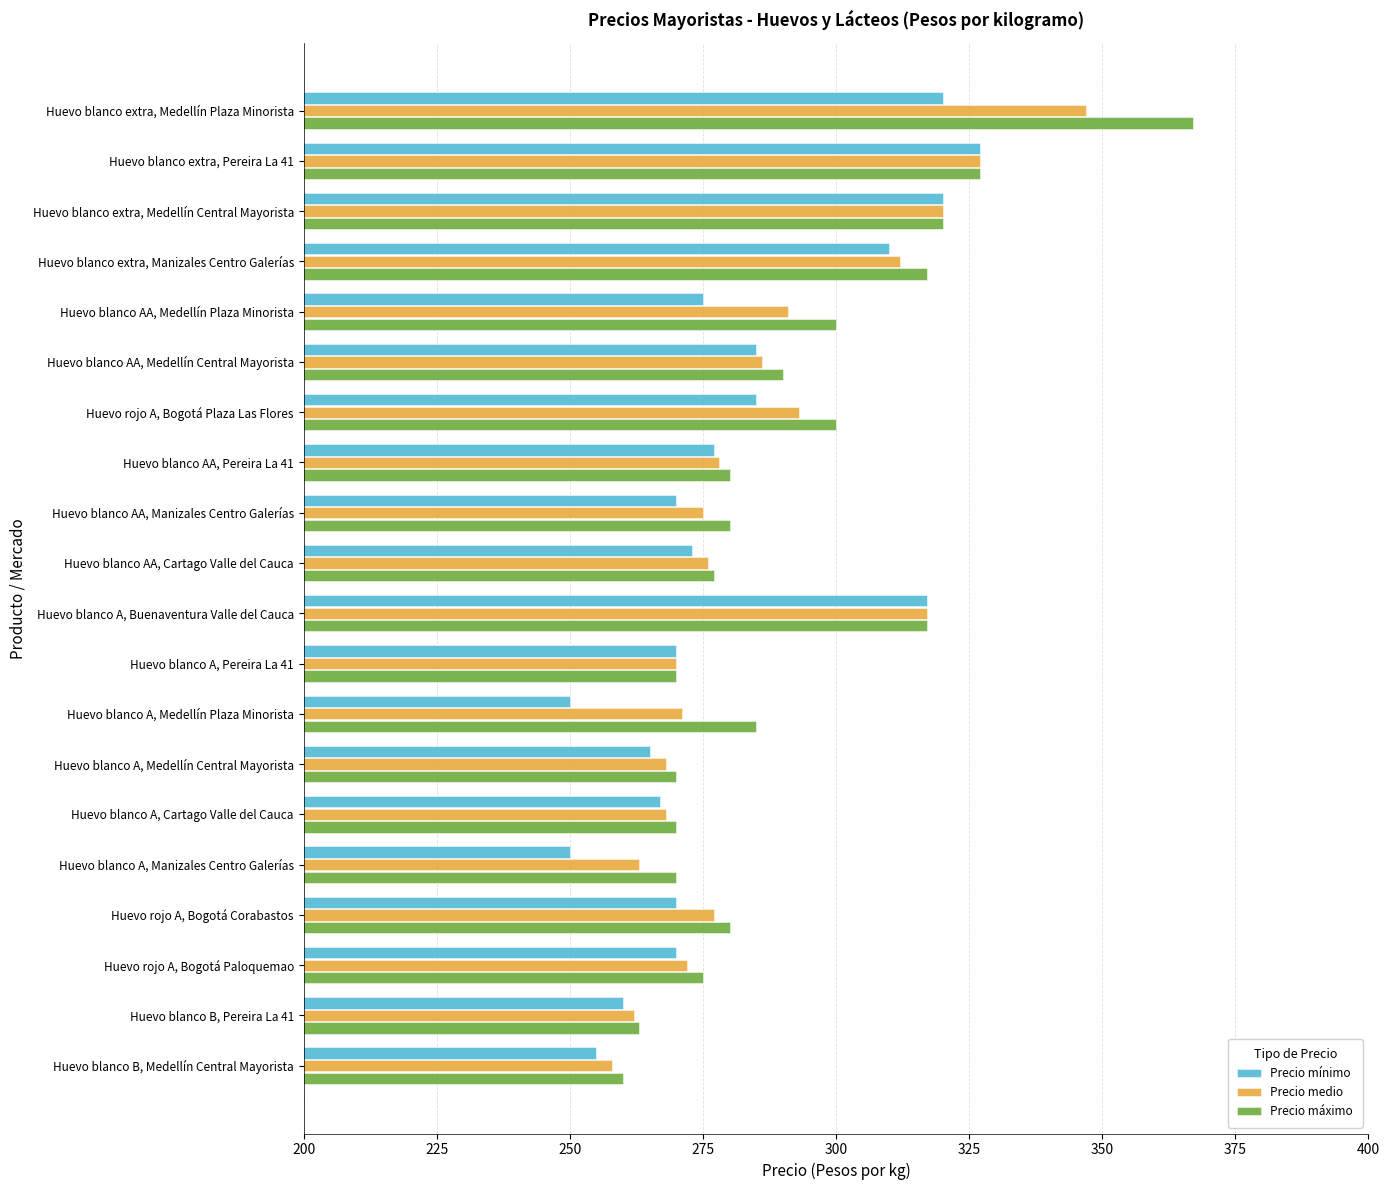

What is the difference between the maximum and minimum values in the Precio mínimo series?

77